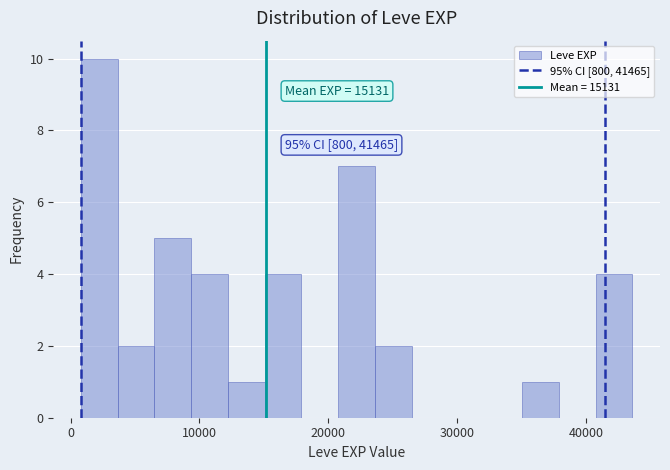

Read against the x-axis, roughly where is the centre of the tallest bar?

2000